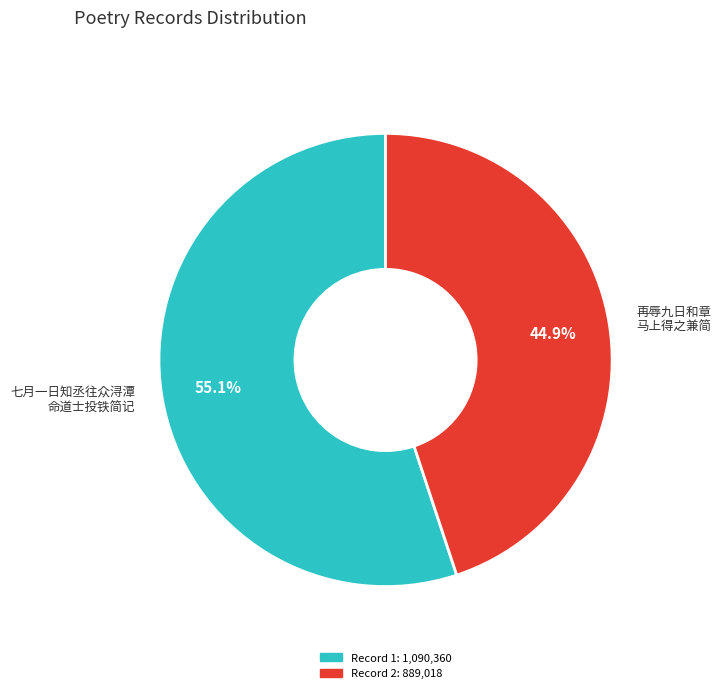

Rank the categories by value from highest to lowest.

七月一日知丞往众浔潭 命道士投铁简记, 再辱九日和章 马上得之兼简